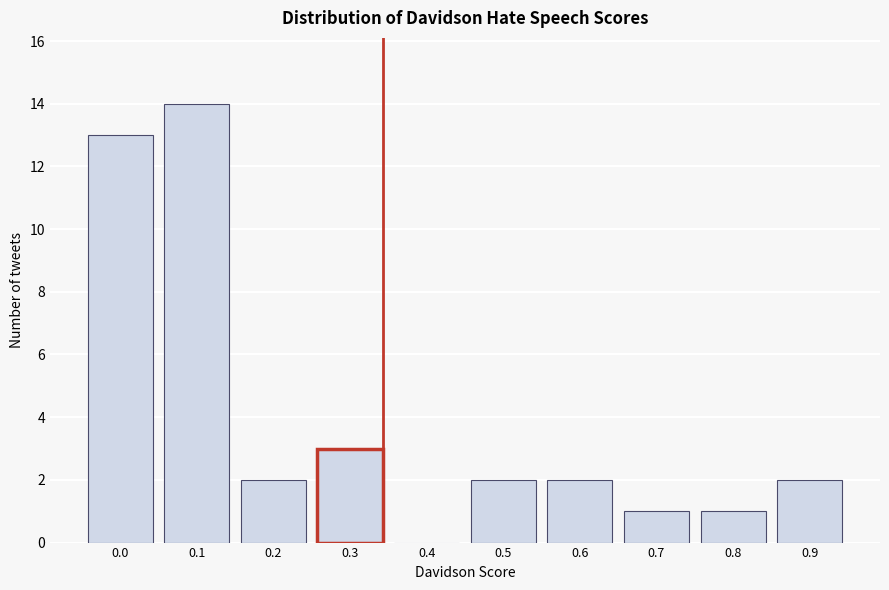

Reading left to right, extract all data points from this chart.

0.0=13	0.1=14	0.2=2	0.3=3	0.4=0	0.5=2	0.6=2	0.7=1	0.8=1	0.9=2